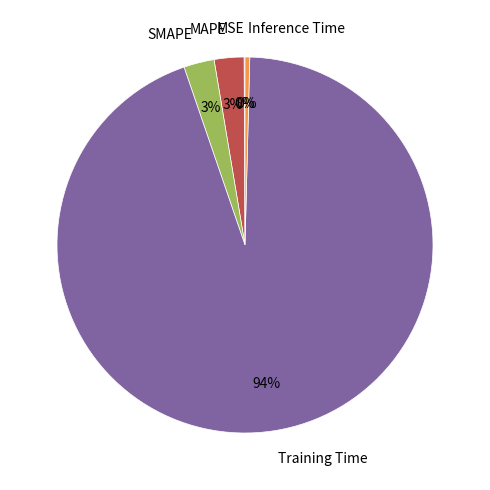

Does Inference Time account for over 50% of the chart?

No